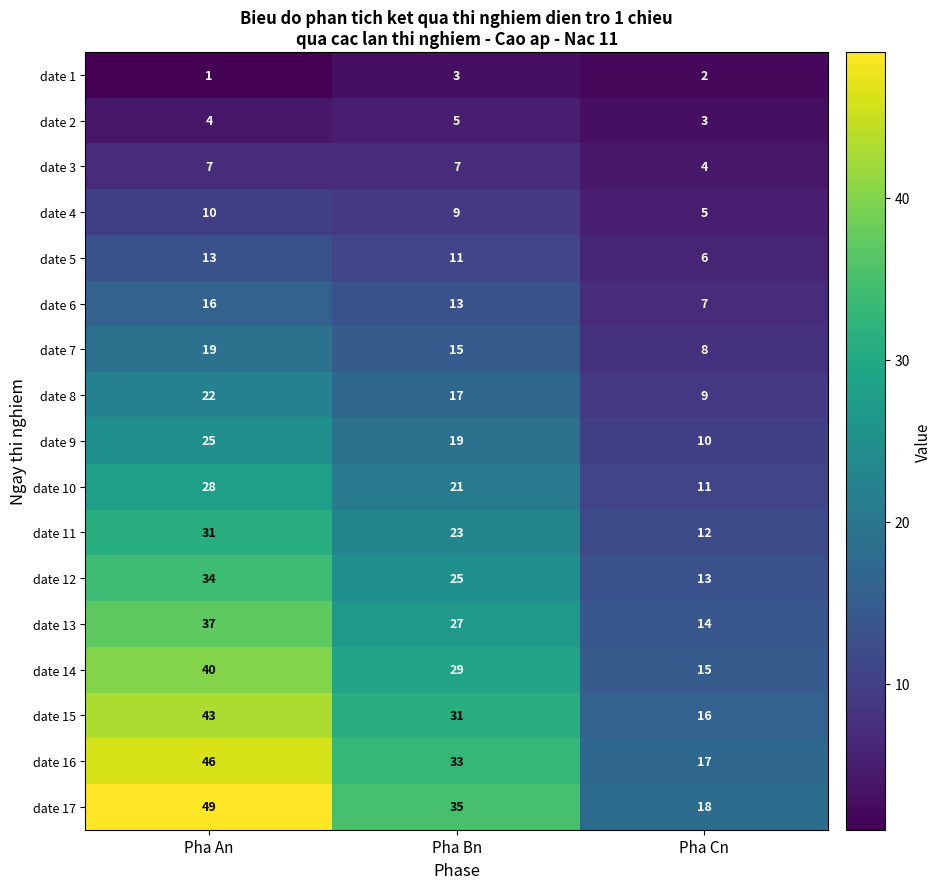

At how many categories does at least one series exceed 17?

3